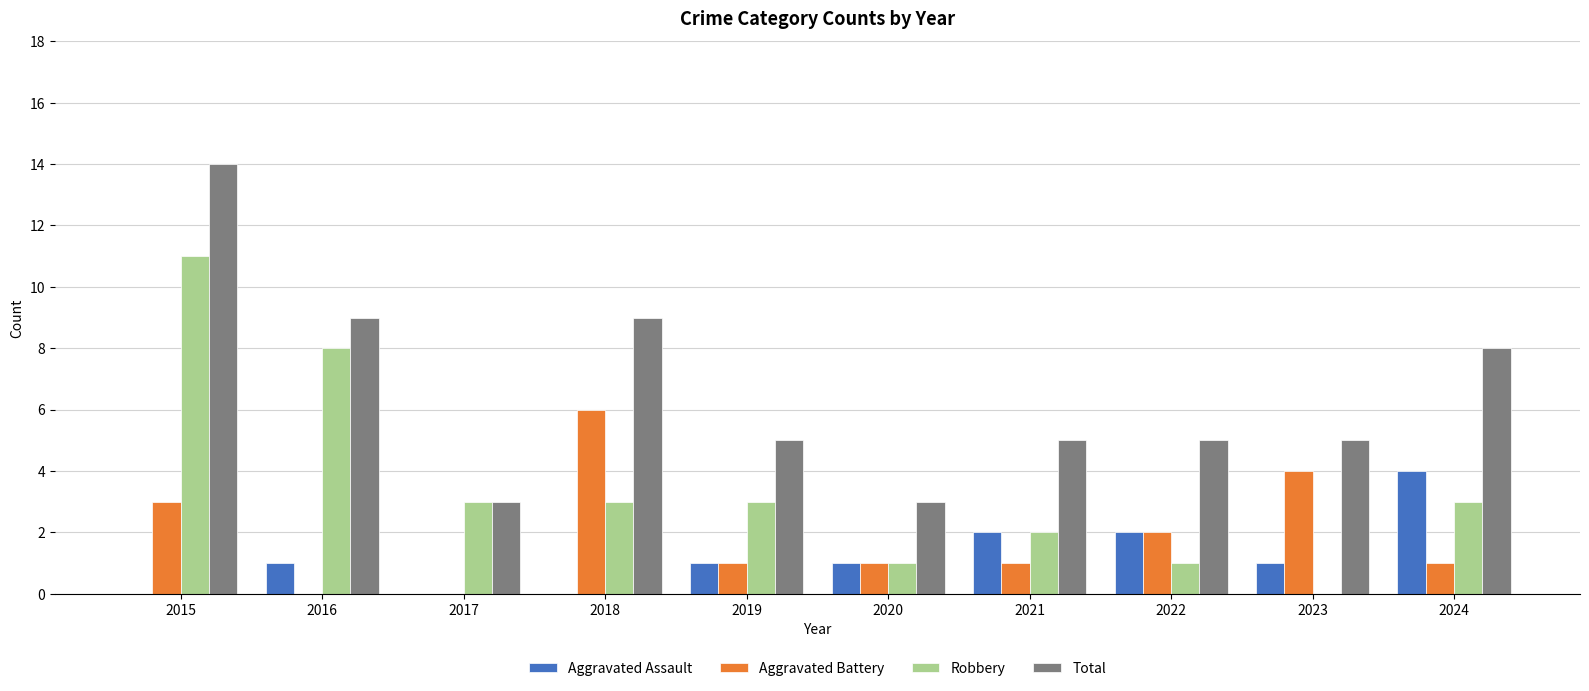

What are all the series names shown in the legend?

Aggravated Assault, Aggravated Battery, Robbery, Total